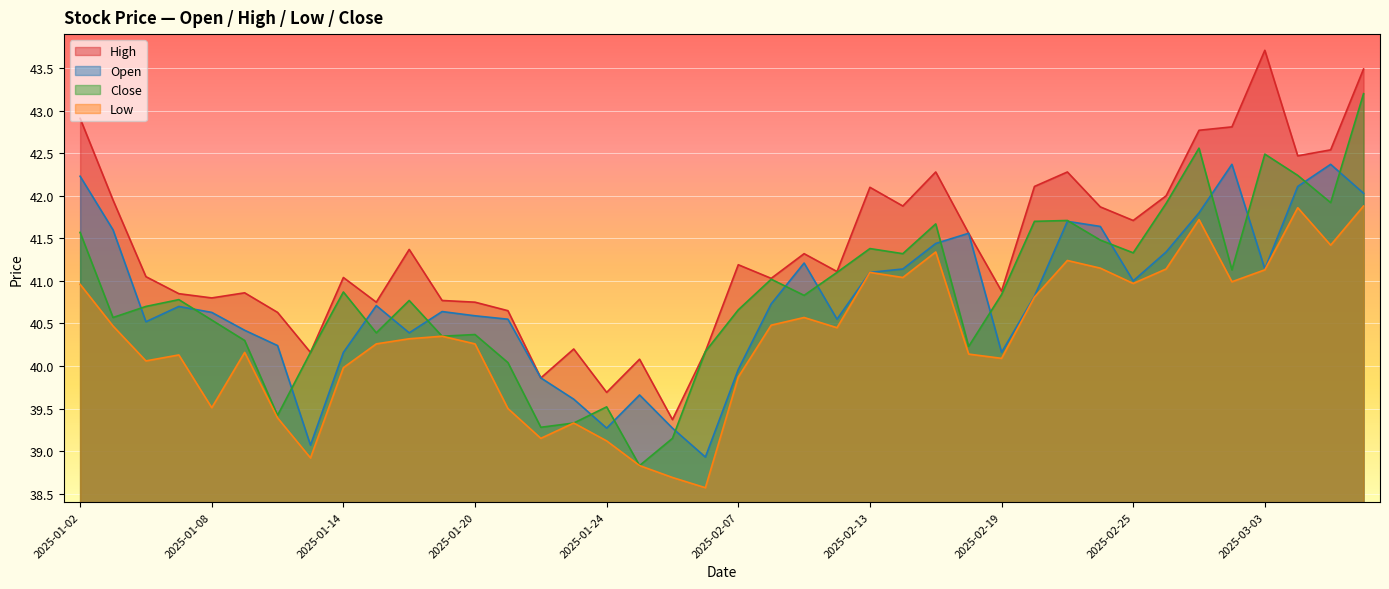

True or false: high and low intersect in this chart.

False